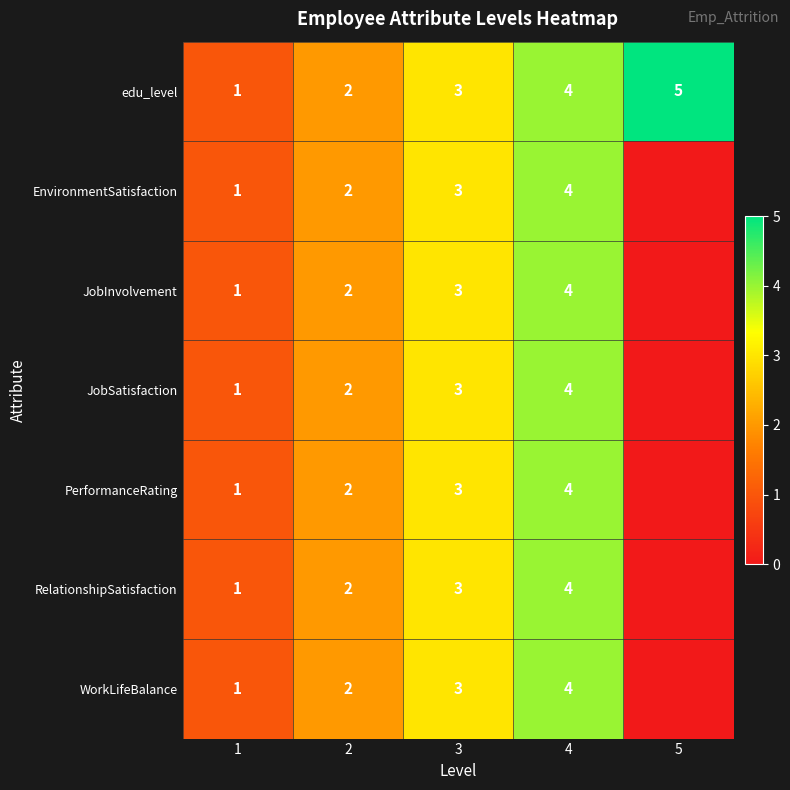

Read the edu_level value at 5.

5